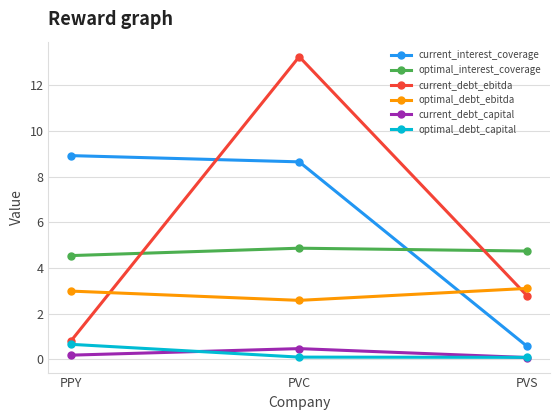

List the series in order of their peak value, lowest first.

current_debt_capital, optimal_debt_capital, optimal_debt_ebitda, optimal_interest_coverage, current_interest_coverage, current_debt_ebitda